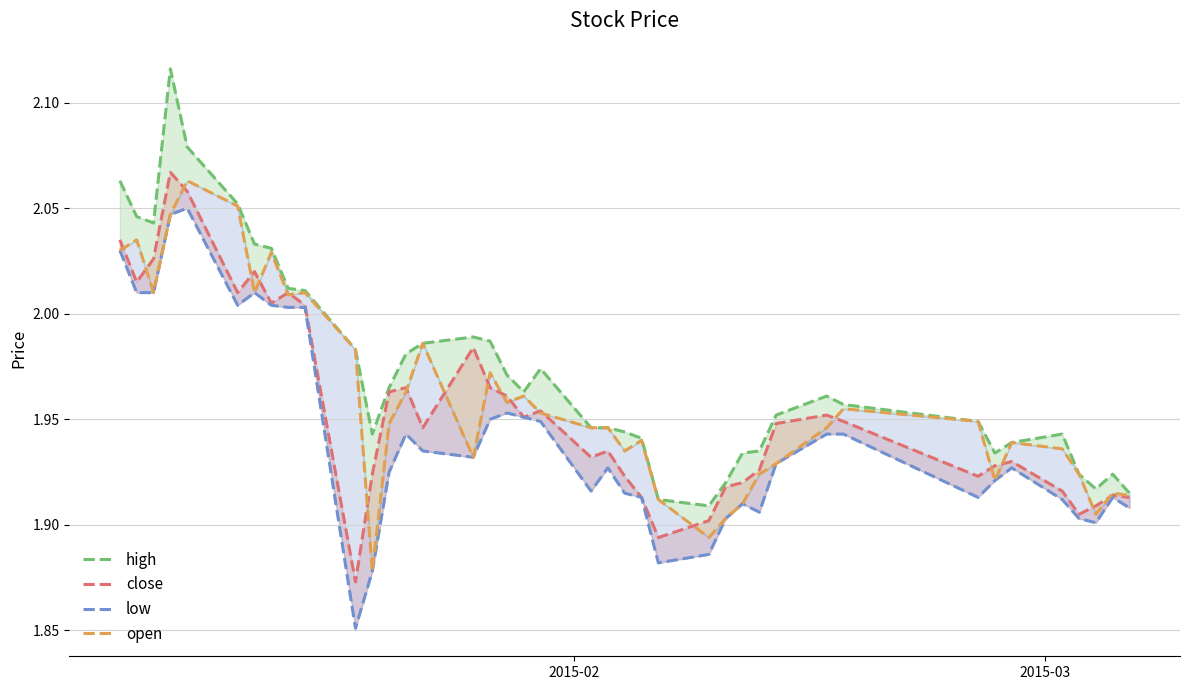

Is this an area chart (filled region under the line)?

No